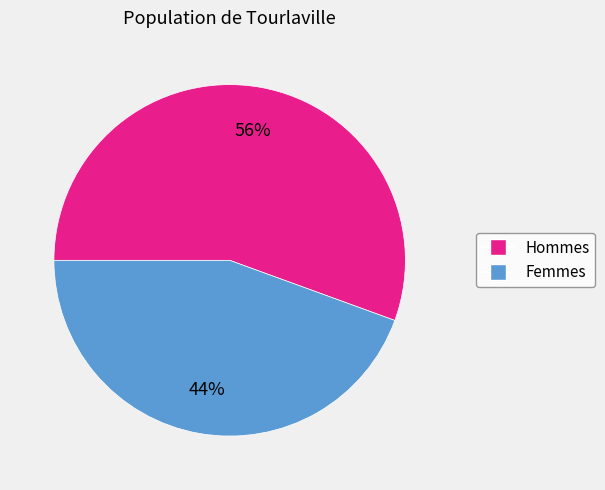

Is there any slice that represents more than half of the pie?

Yes